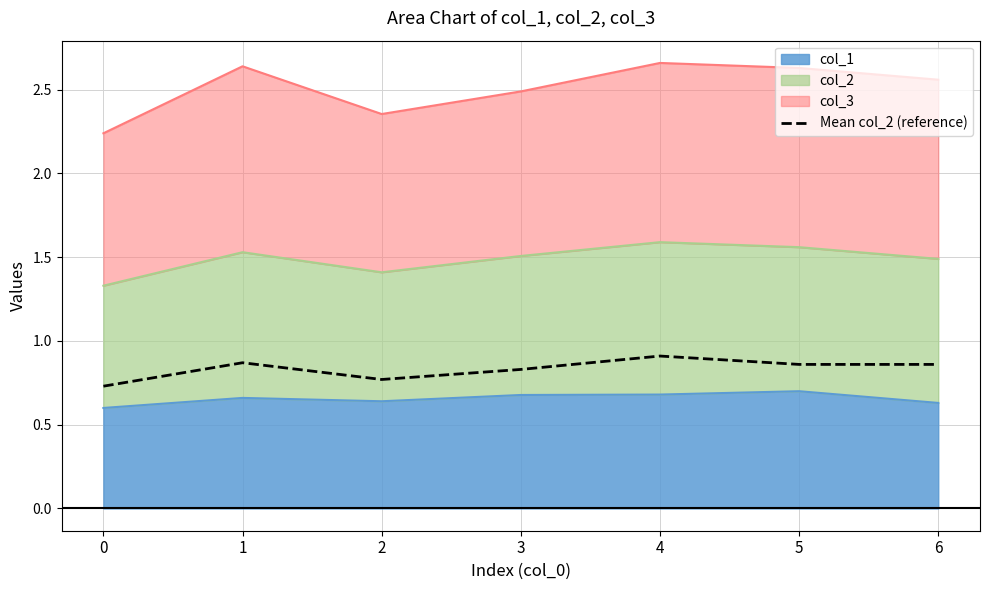

What is the difference between the maximum and minimum values?

0.2